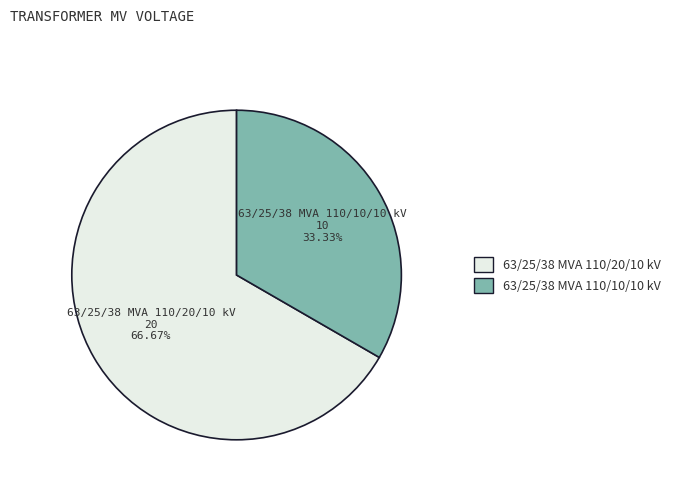

True or false: 63/25/38 MVA 110/20/10 kV accounts for 58% of the total.

False